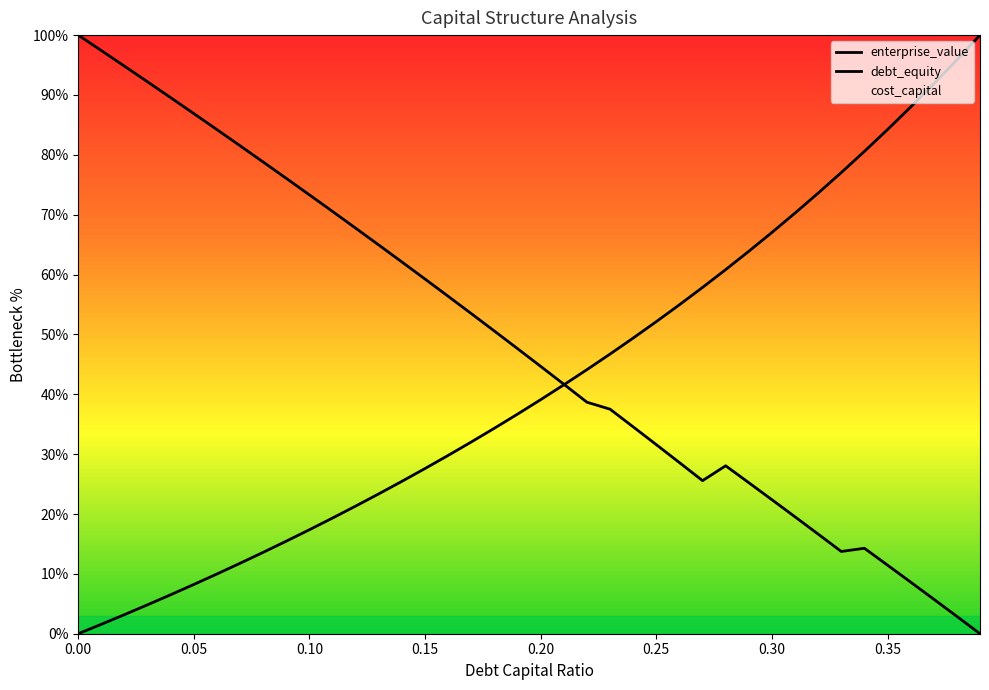

How many lines are shown in the chart?

2